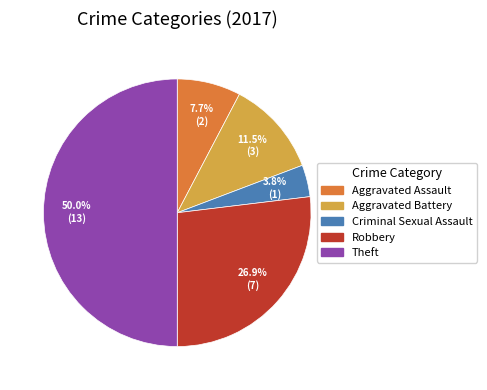

Between Criminal Sexual Assault and Aggravated Battery, which is larger?

Aggravated Battery